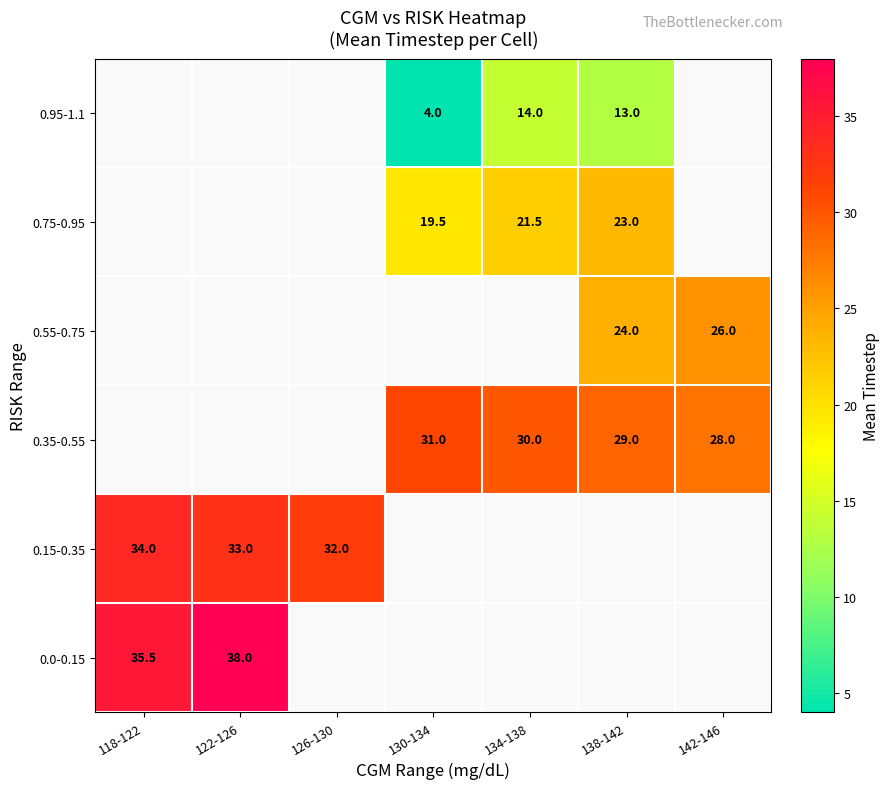

Is the value of 0.35-0.55 at 134-138 greater than the value of 0.95-1.1 at 138-142?

Yes